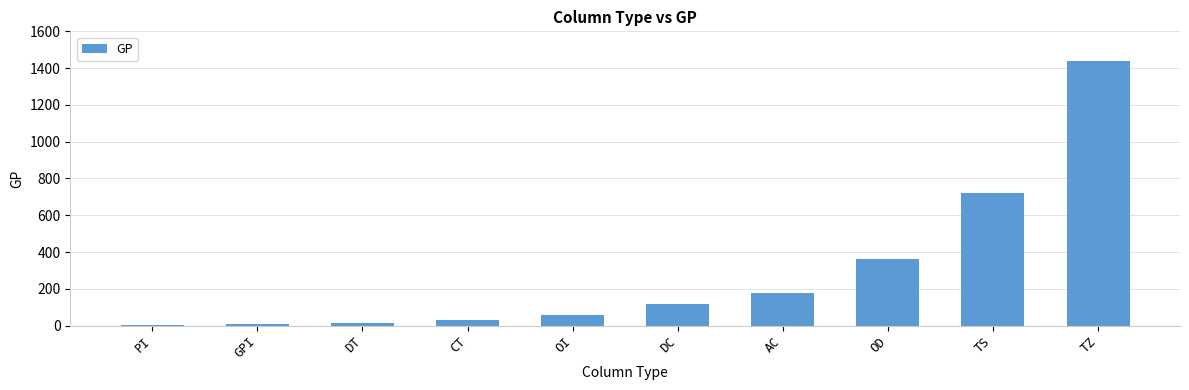

What is the value of the 6th bar from the left?

120